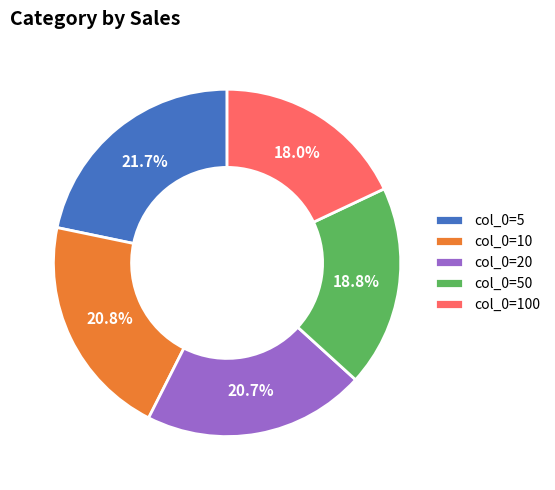

What is the smallest slice in the pie chart?

col_0=100